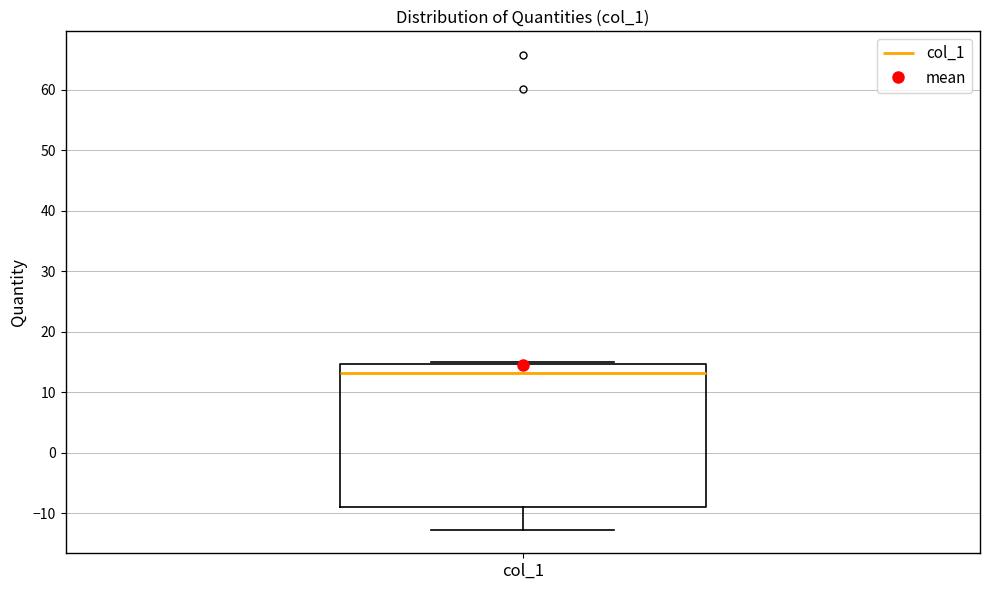

Transcribe this box plot: give where the median line is, the range the box spans, and where the two whiskers end, as read against the y-axis. The values are not printed on the chart, so give them approximately, as read against the axis.

median 13, box -9 to 15, whiskers -13 to 15 (just above the box's upper edge)